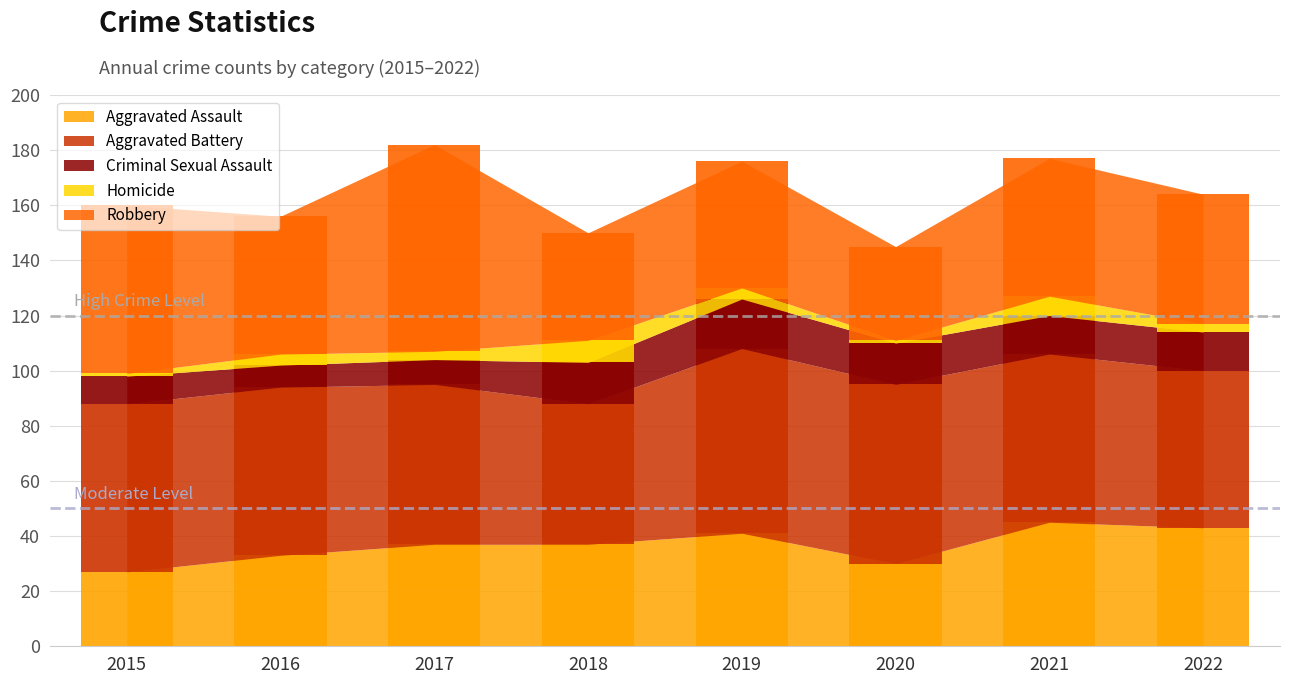

Where does the Robbery series first go above 50?

2015